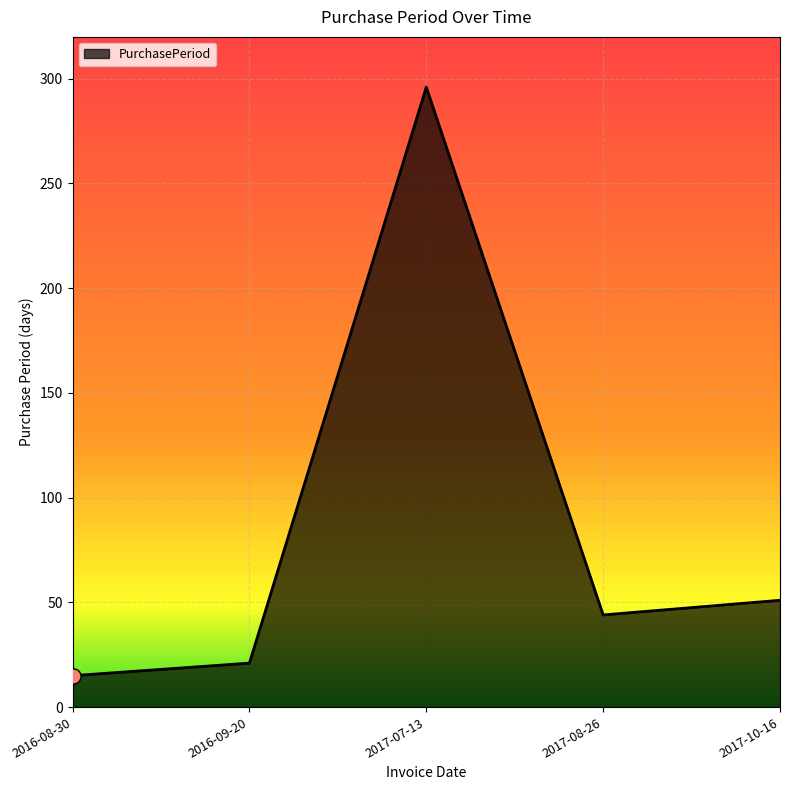

What is the ratio of the value at 2017-10-16 to the value at 2017-07-13?

0.2